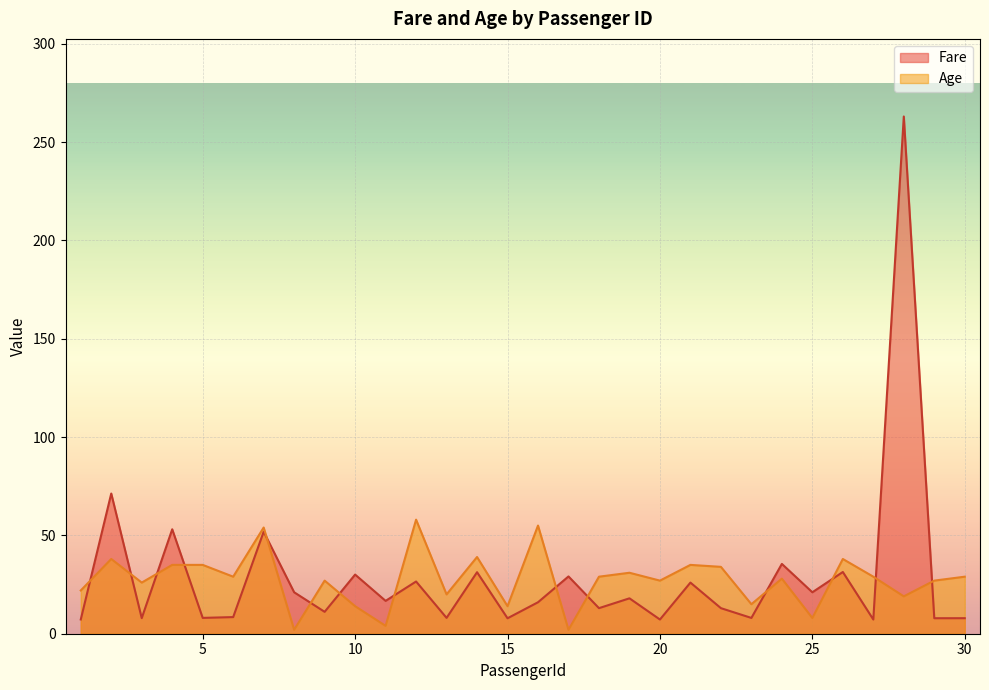

At which label does Fare reach its minimum?

20